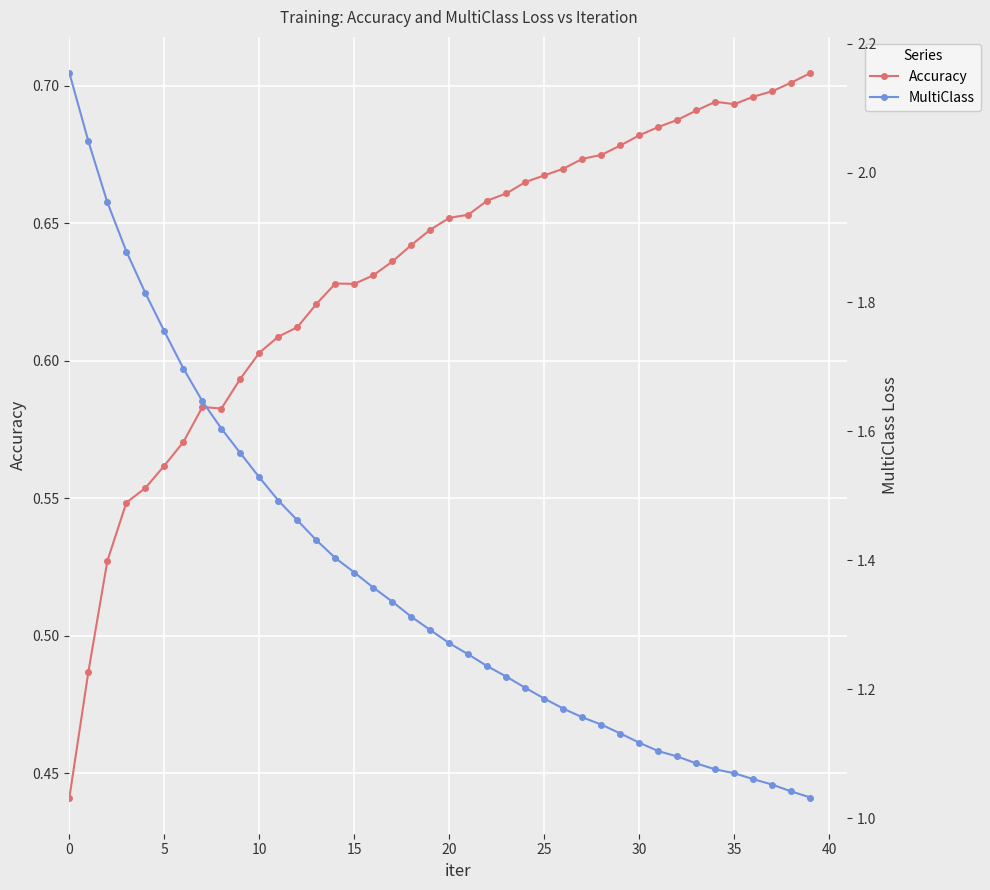

Read the MultiClass value at 10.

1.5